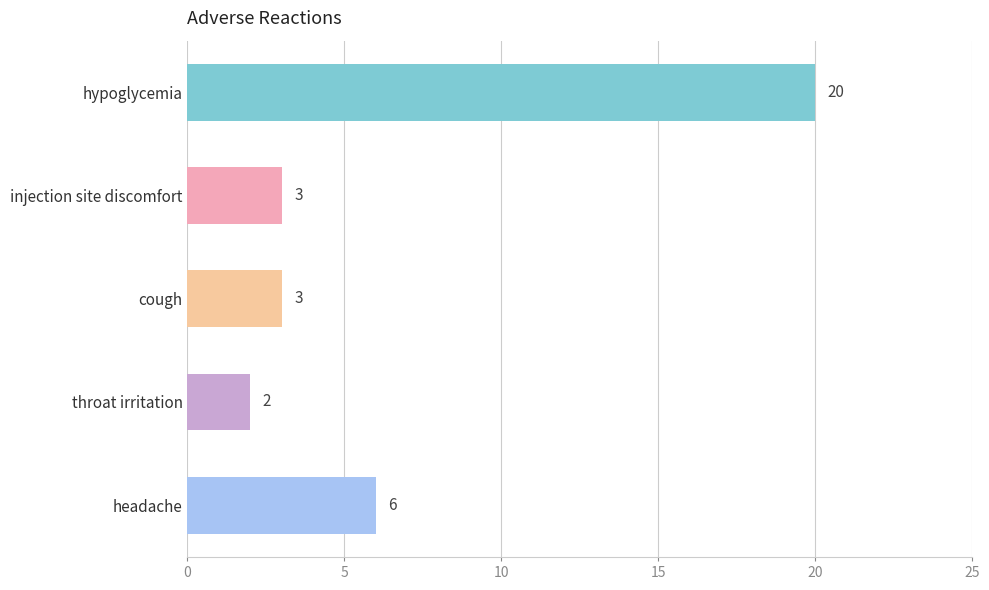

What is the sum of all values?

34